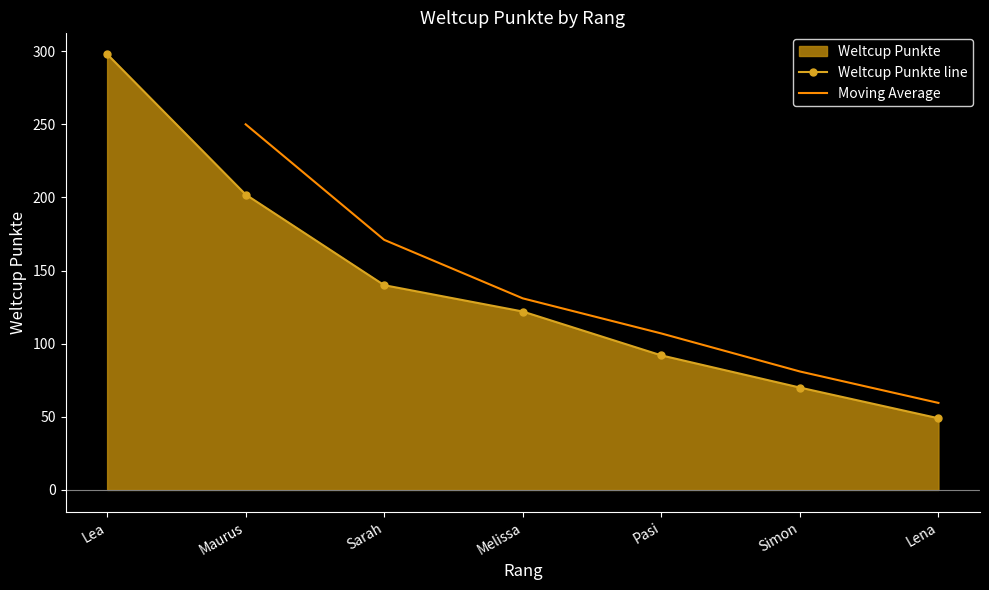

What is the value of the 4th point from the left?

122